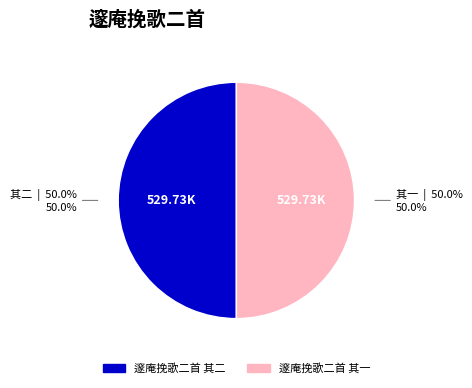

To the nearest percent, what is the average slice percentage?

50%